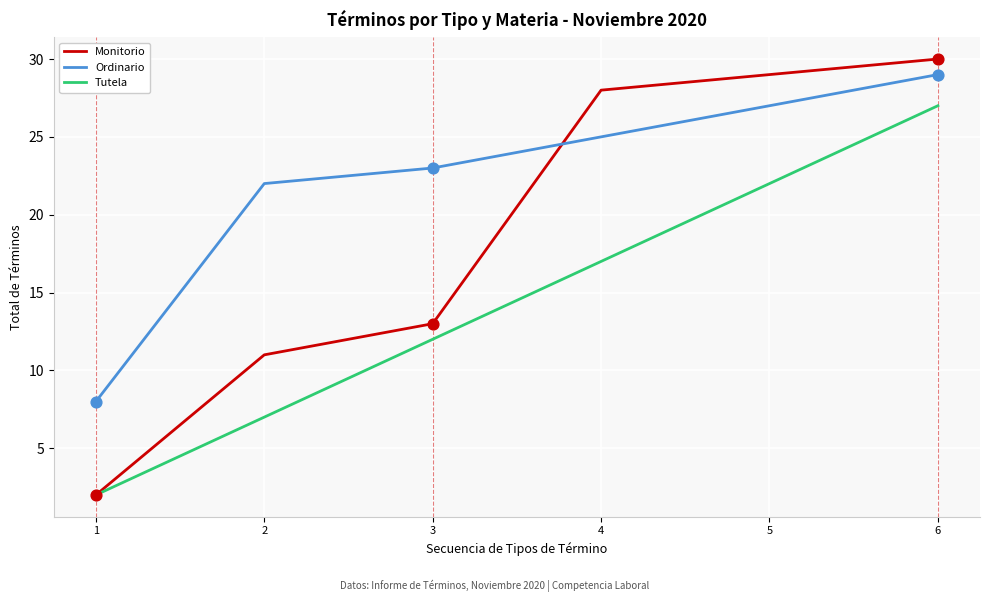

Which series has the widest spread of values?

Monitorio